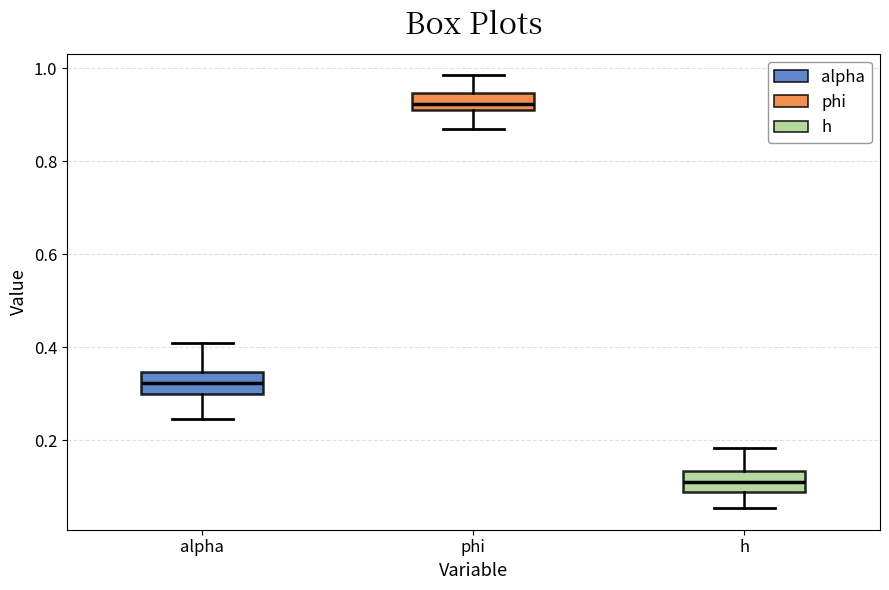

Where is the upper edge of the box for alpha on the y-axis? The values are not printed on the chart, so give them approximately, as read against the axis.

0.34